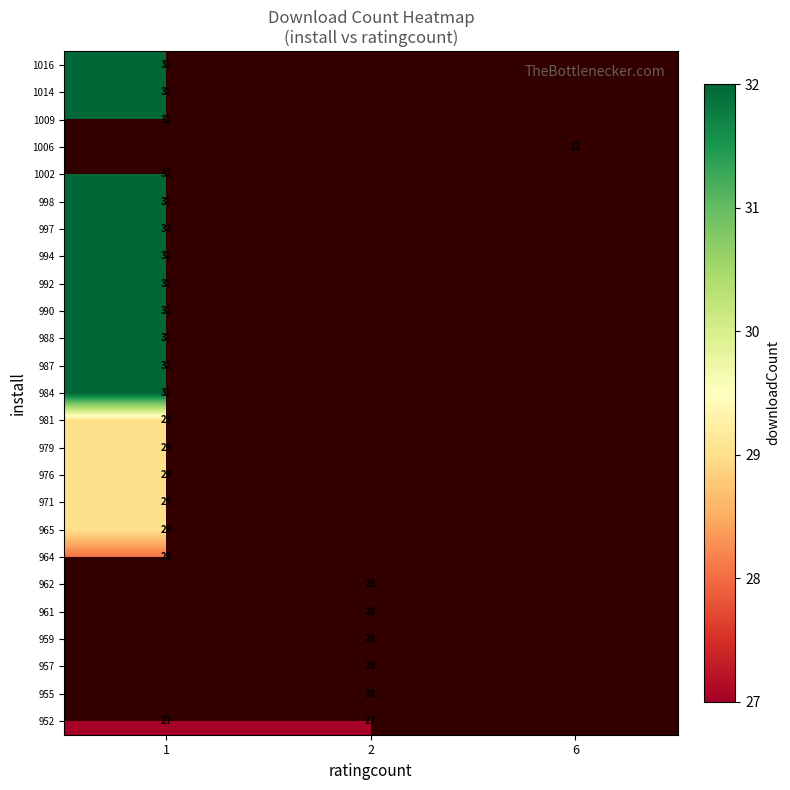

What is the difference between the highest and lowest values at 2?

1.0